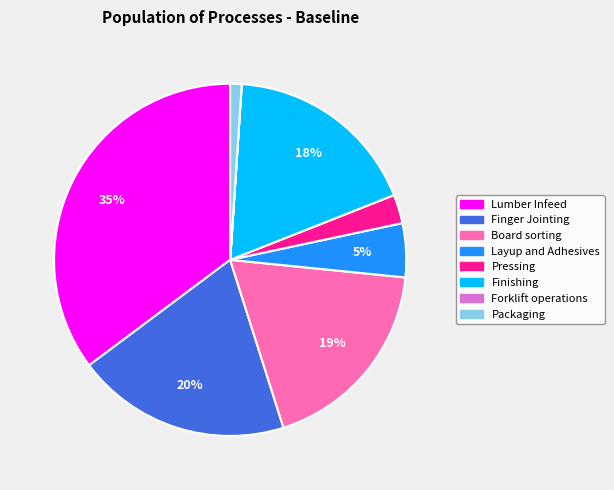

Is there any slice that represents more than half of the pie?

No